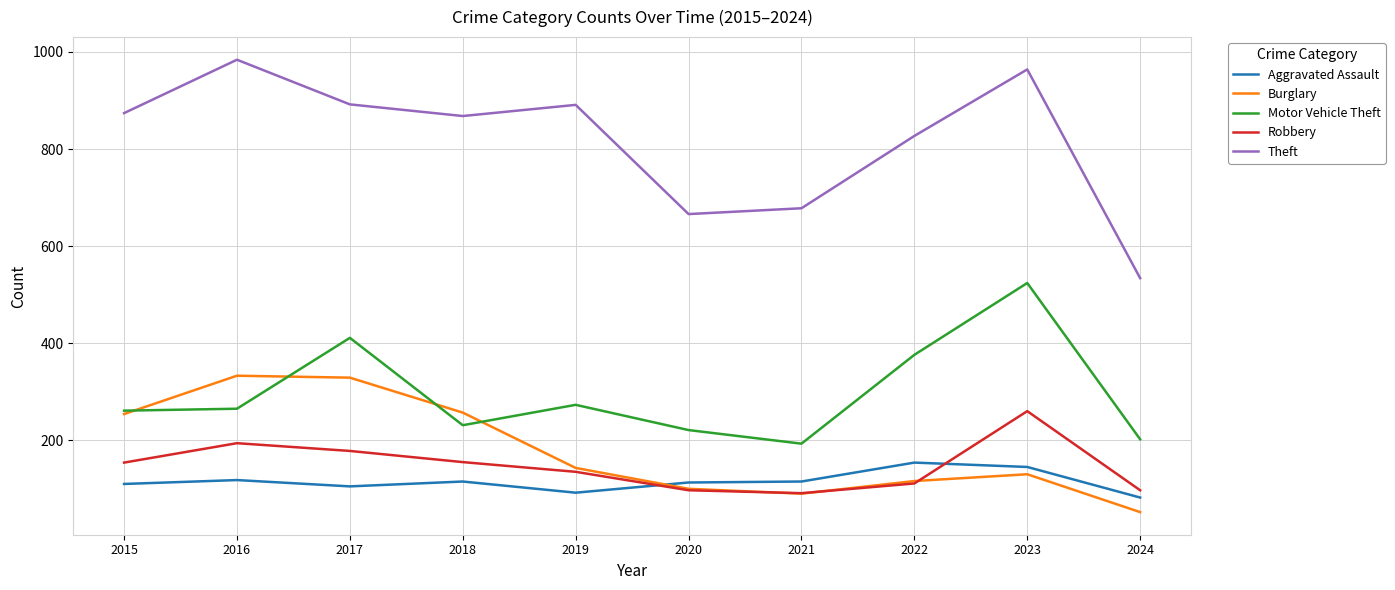

What is the lowest value of the Aggravated Assault series?

82